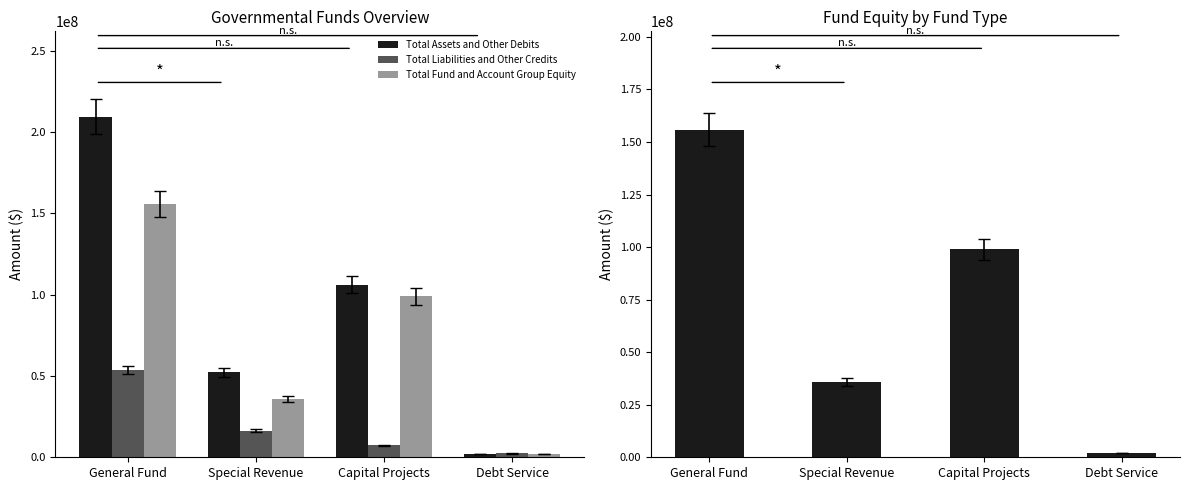

What is the sum of the Total Assets and Other Debits values at Capital Projects and Special Revenue?

158424063